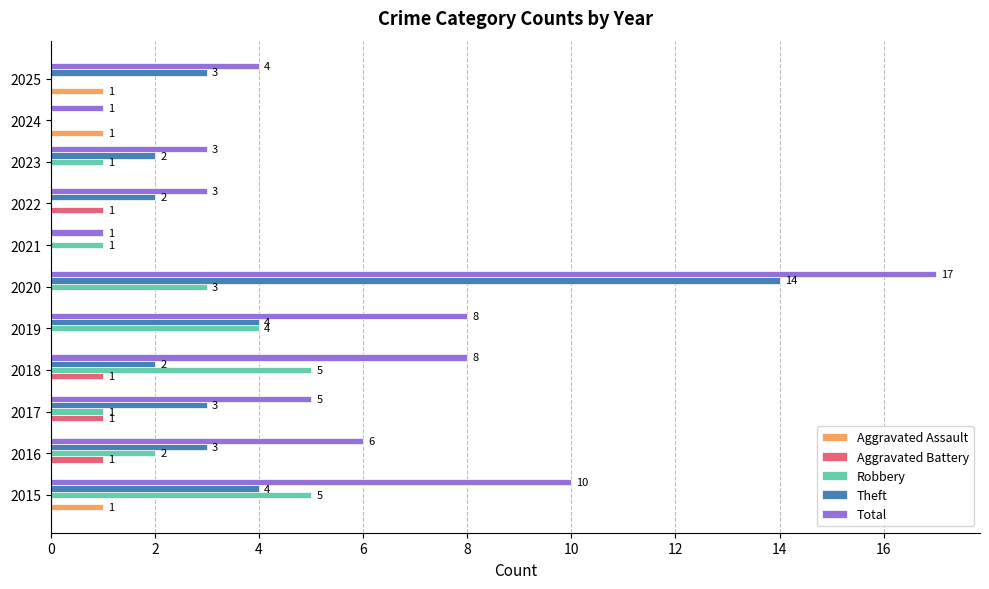

Read the Theft value at 2015.

4